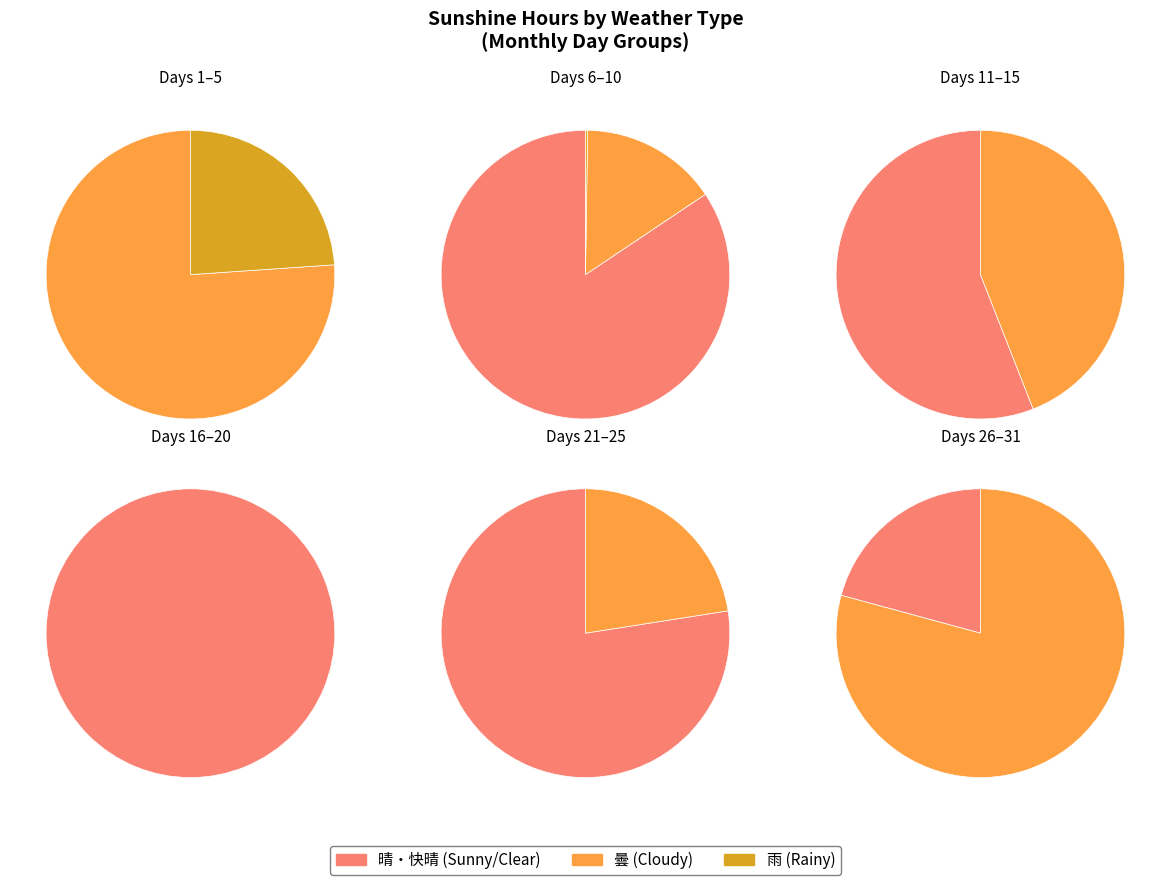

Does any single category account for the majority?

No